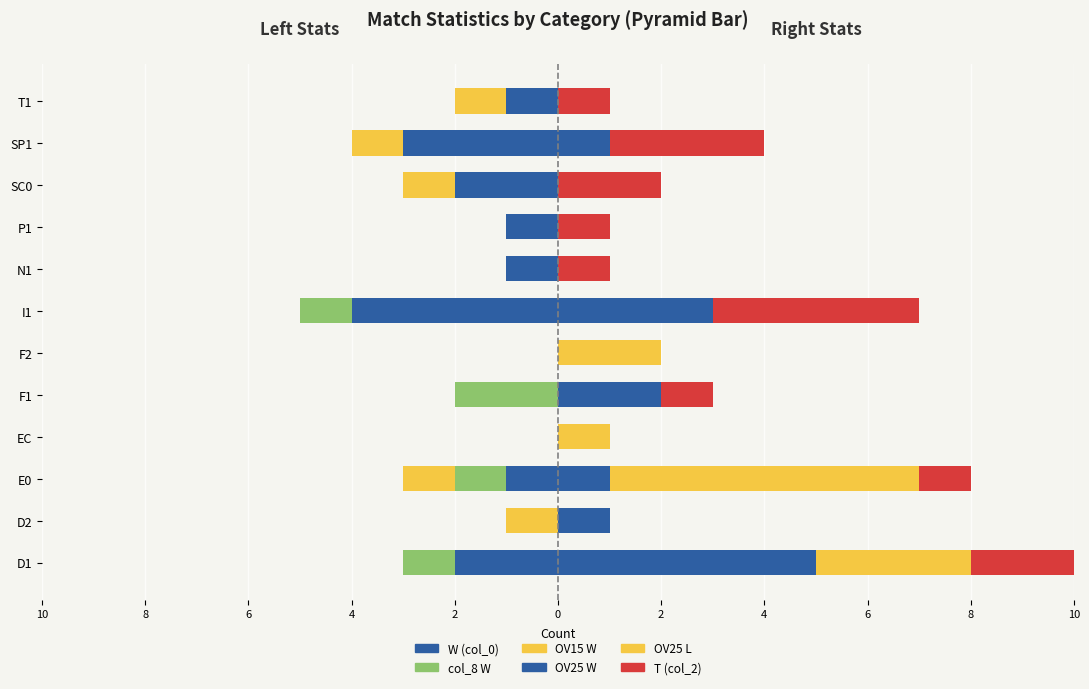

How many values in the OV25 L series exceed 0?

4